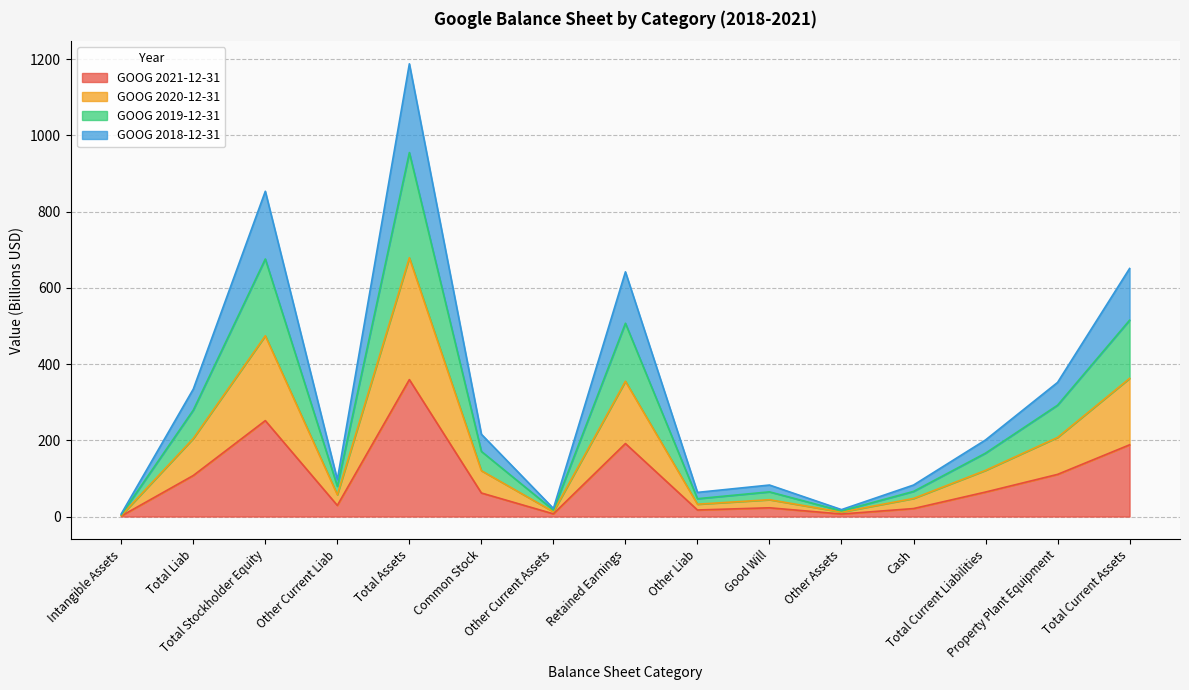

In GOOG 2021-12-31, how many points are higher than both neighbors (excluding endpoints)?

4